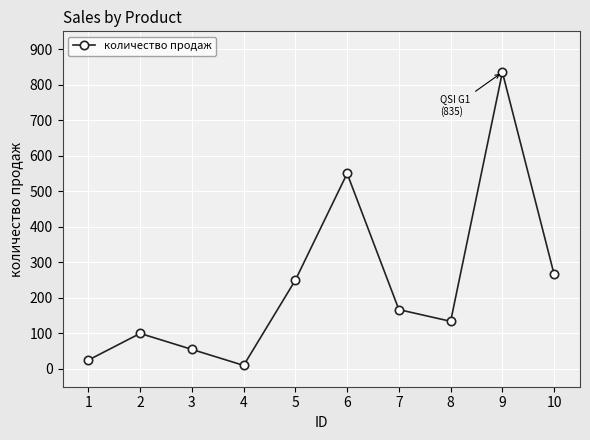

Reading left to right, transcribe all the data shown in this chart.

25	100	55	10	250	550	167	134	835	266